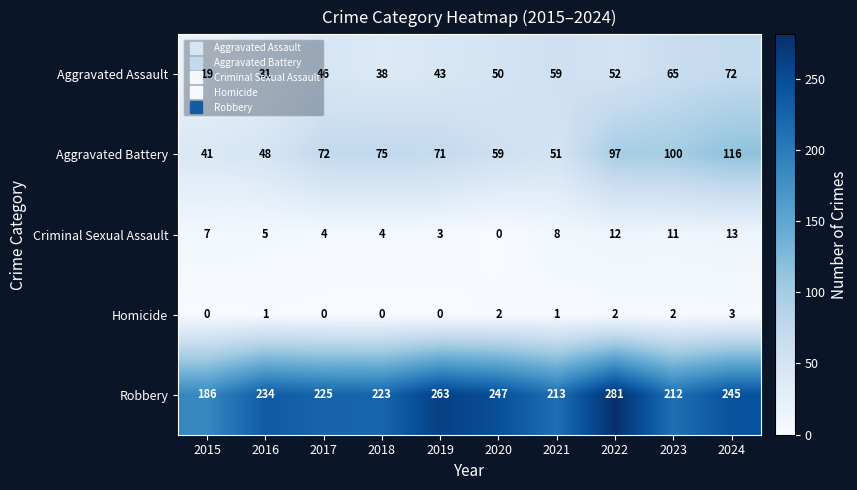

Is it true that Homicide equals 1 at 2021?

True